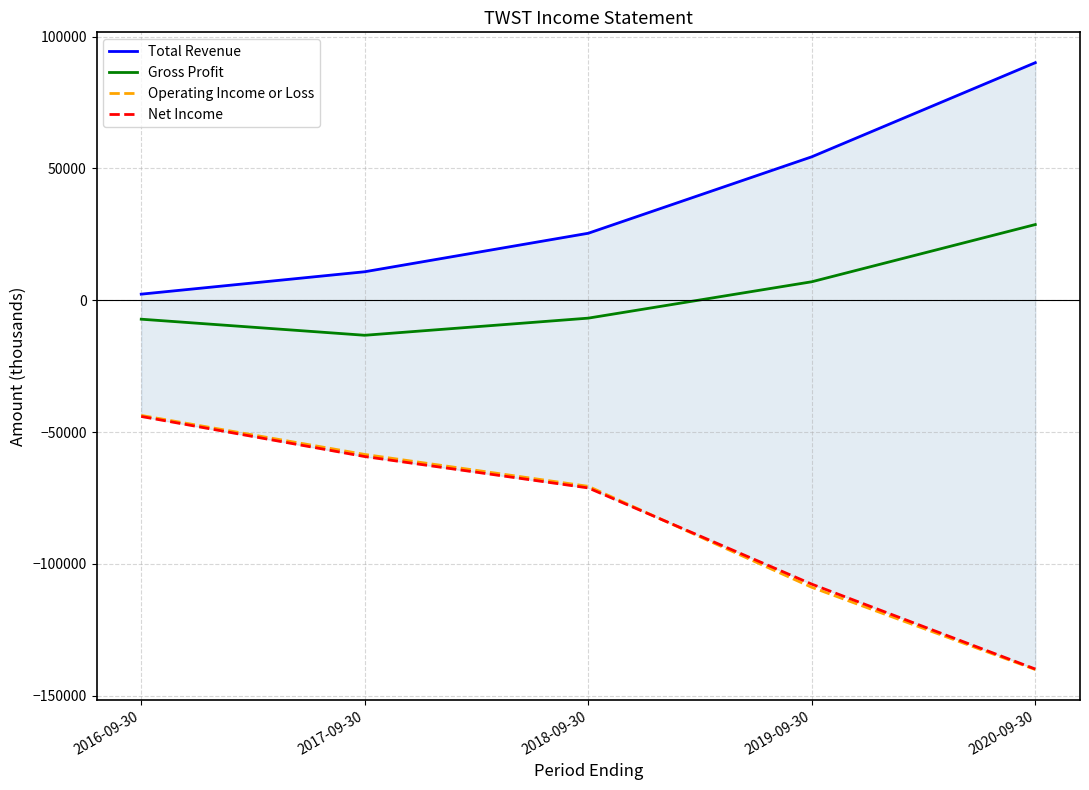

How many lines are shown in the chart?

4